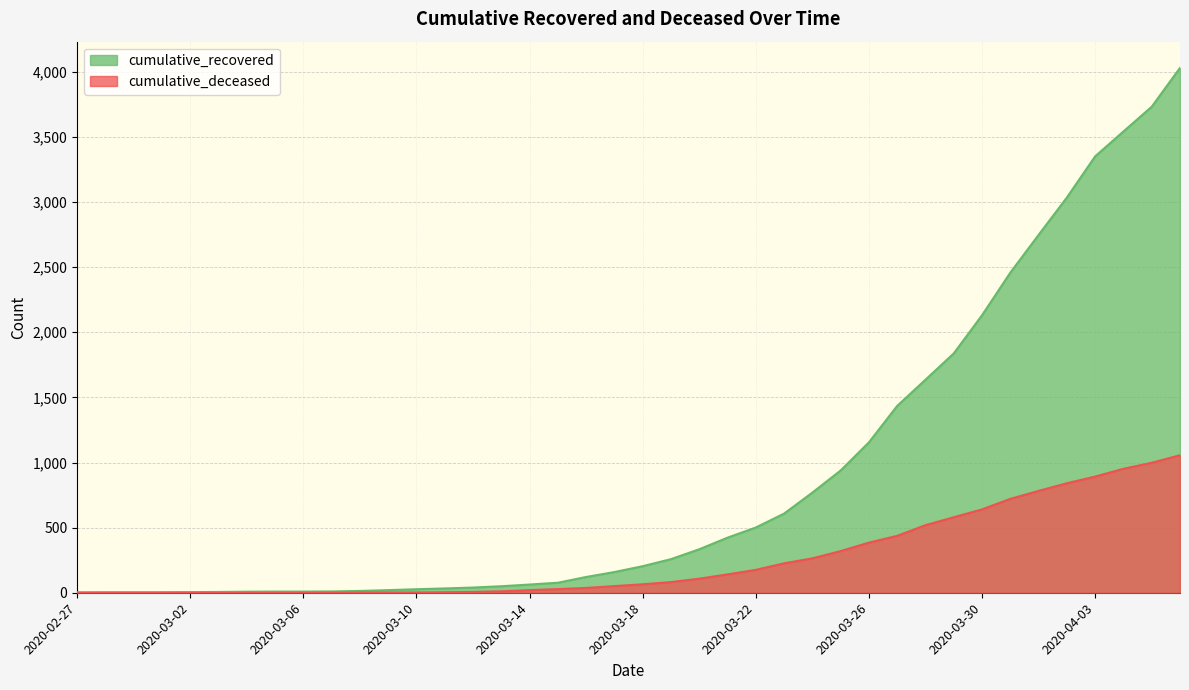

Which series has the widest spread of values?

cumulative_recovered